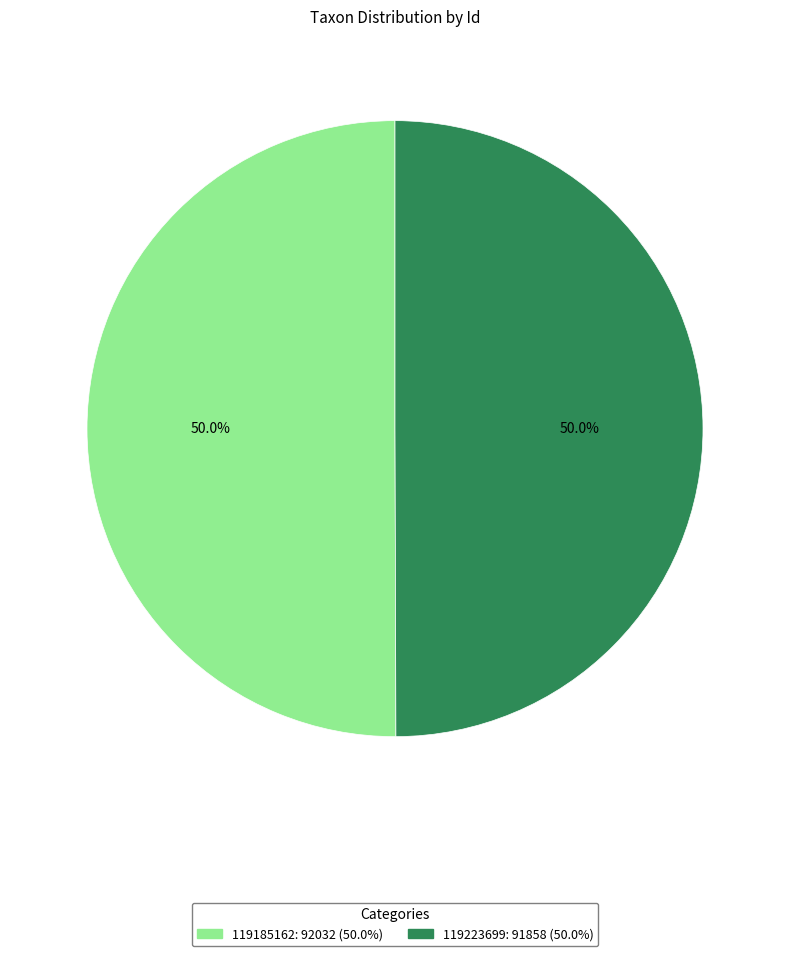

Approximately how many times larger is the value at 119185162 compared to 119223699?

1.0